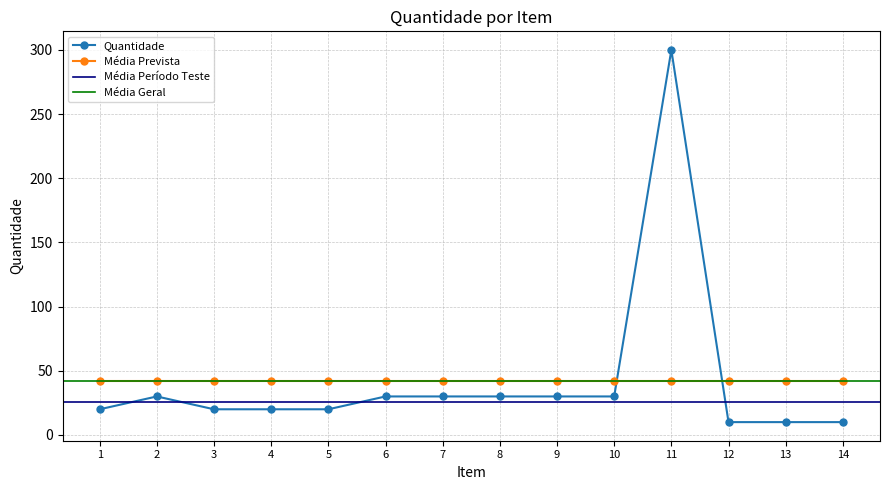

Which has a higher value, 1 or 4?

1